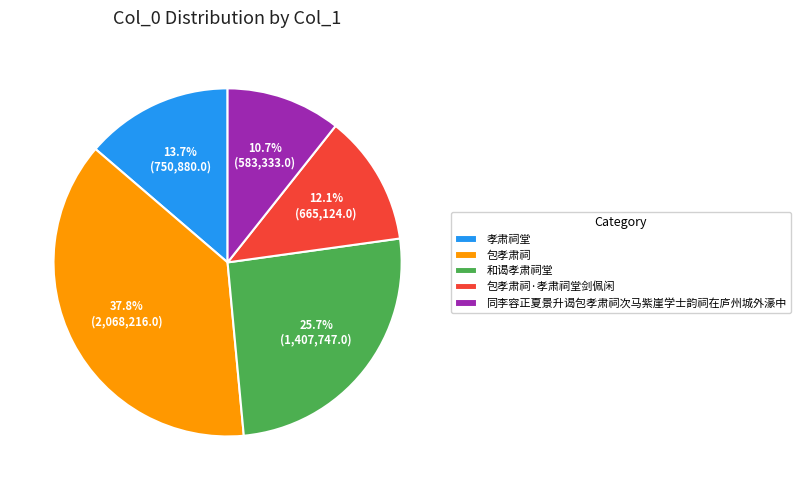

Does 包孝肃祠 represent more than half of the total?

No